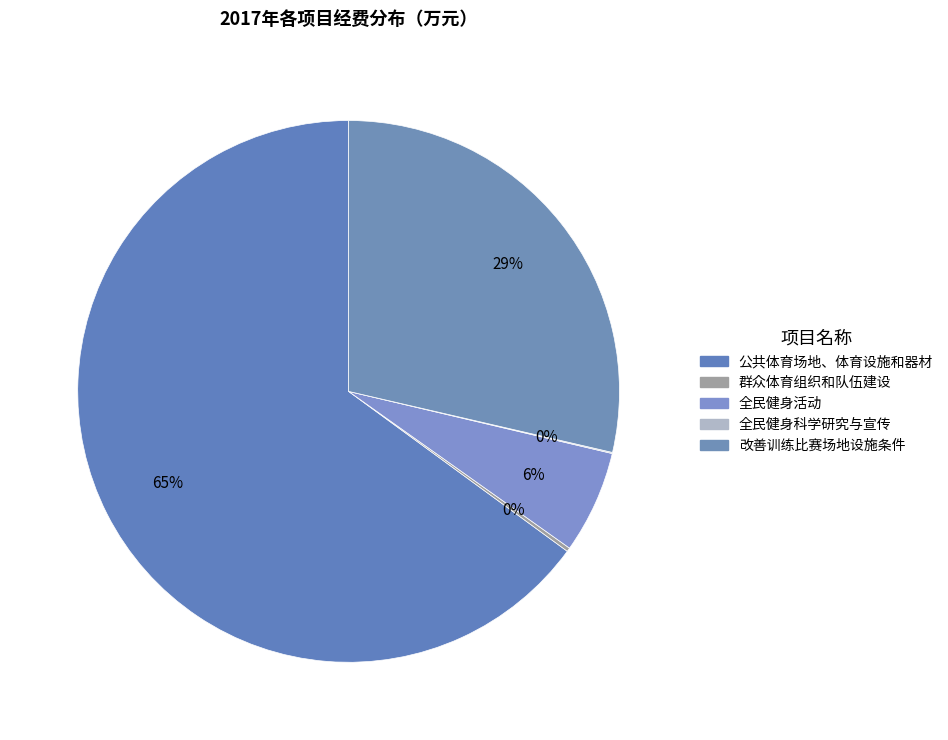

To the nearest percent, what is the difference between the 公共体育场地、体育设施和器材 and 全民健身活动 slice percentages?

59%